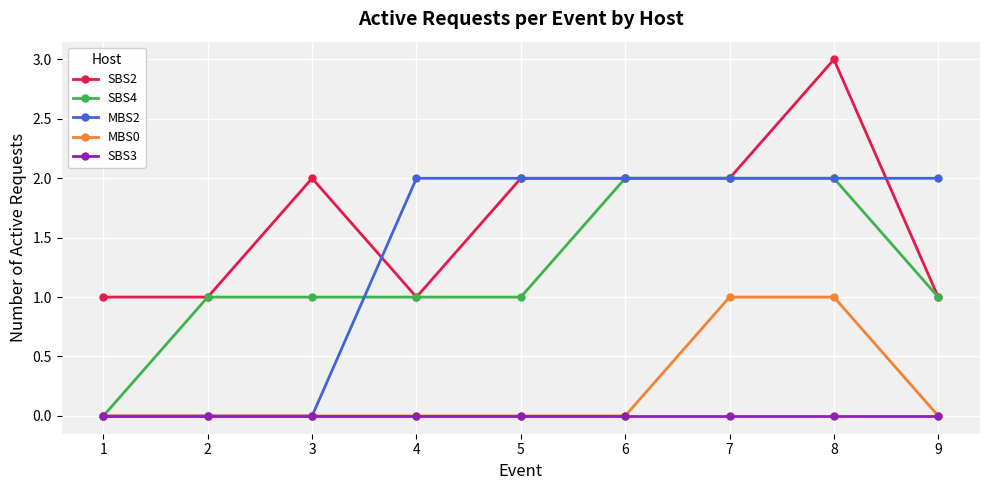

Is it true that MBS2 equals 0 at 1?

True